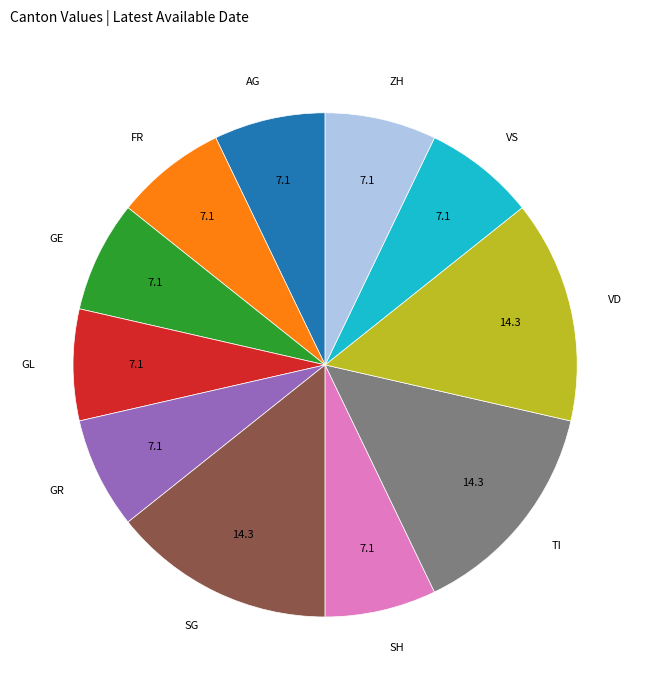

Approximately how many times larger is the value at GR compared to GL?

1.0